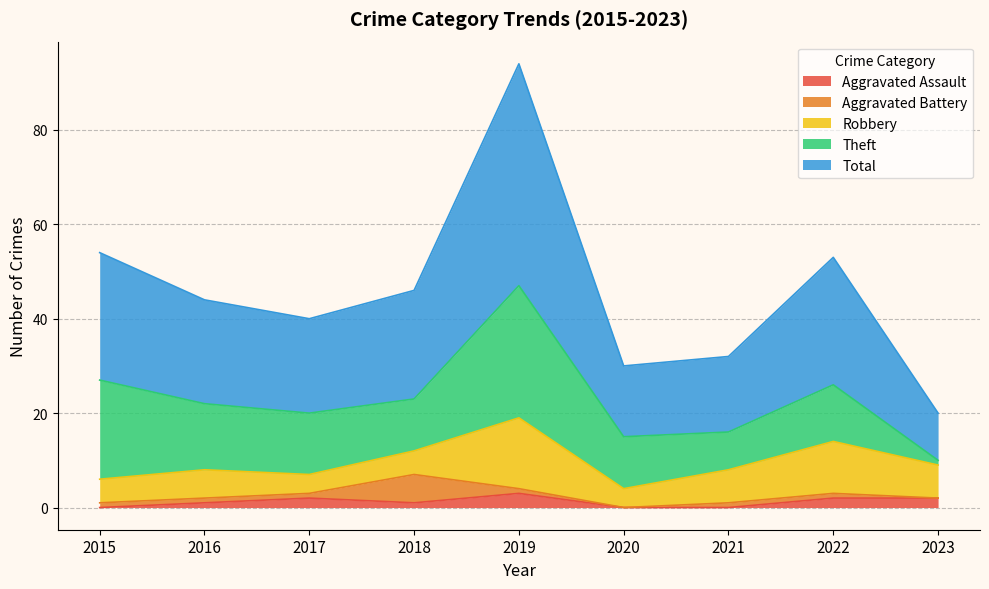

What is the difference between the highest and lowest values at 2020?

15